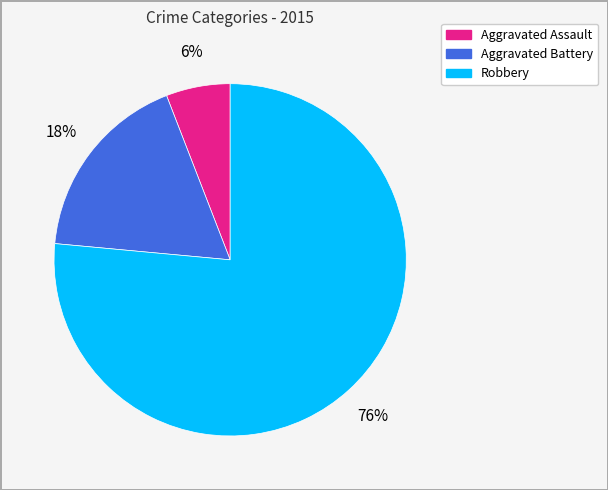

Count the number of slices in the pie.

3